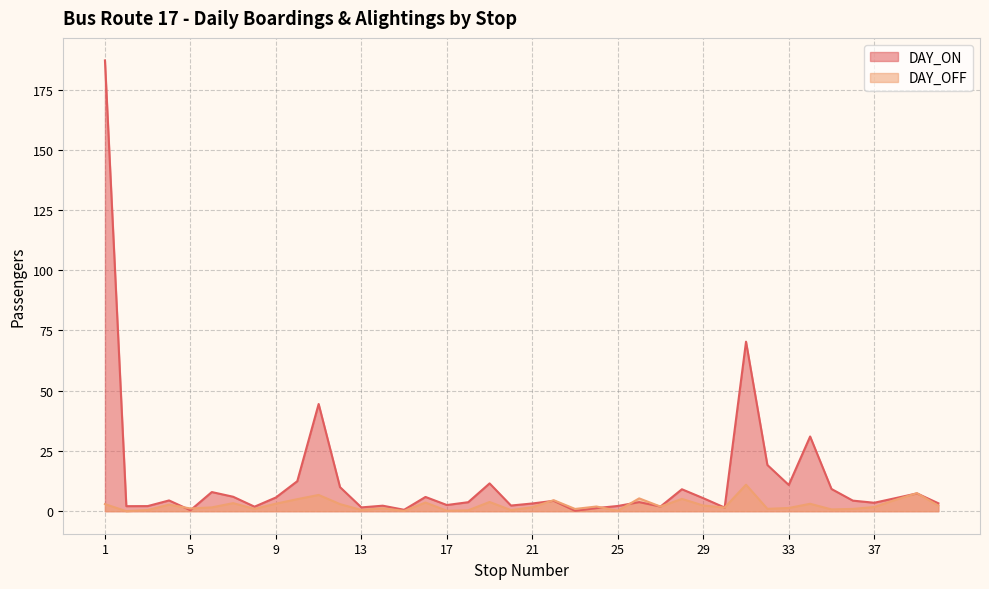

What is the lowest value of the DAY_ON series?

0.2